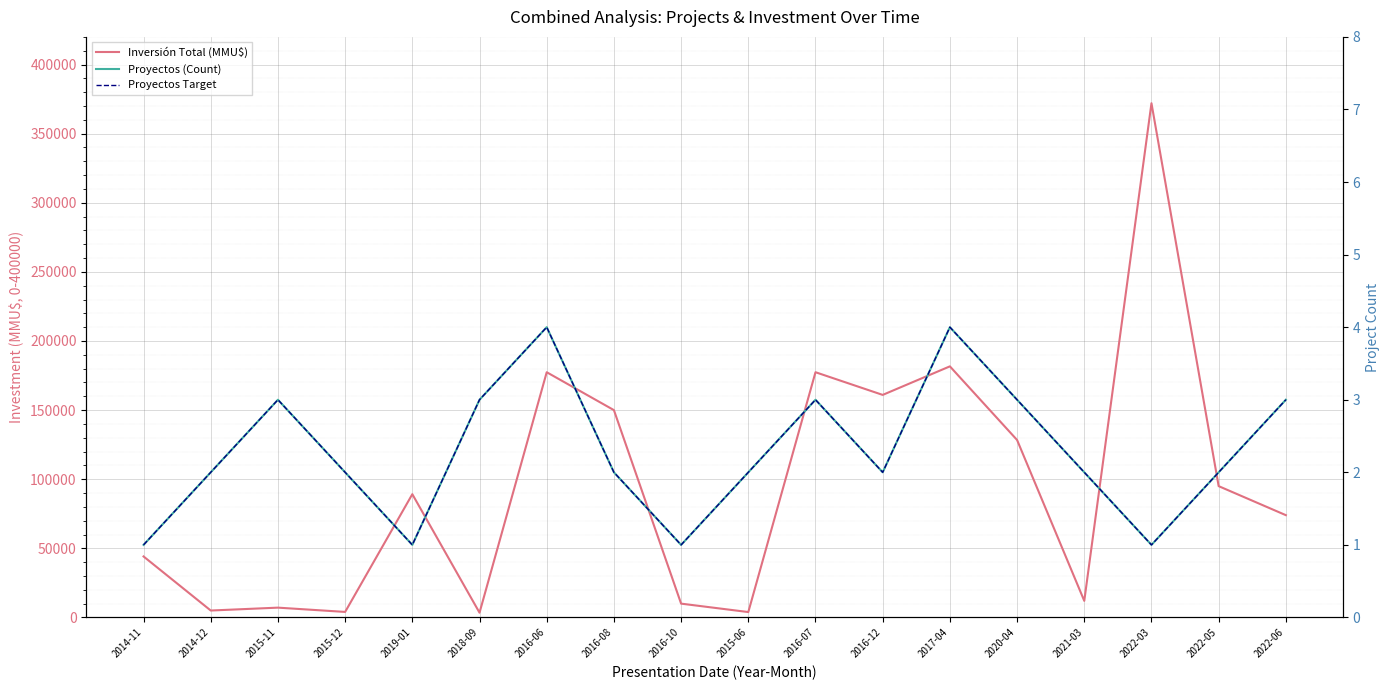

Reading left to right, extract all data points from this chart.

Inversión Total (MMU$): 2014-11=44128	2014-12=5010	2015-11=7100	2015-12=4000	2019-01=89173	2018-09=3440	2016-06=177410	2016-08=150000	2016-10=10000	2015-06=3900	2016-07=177410	2016-12=161000	2017-04=181652	2020-04=128380	2021-03=12000	2022-03=372000	2022-05=95000	2022-06=74000
Proyectos (Count): 2014-11=1	2014-12=2	2015-11=3	2015-12=2	2019-01=1	2018-09=3	2016-06=4	2016-08=2	2016-10=1	2015-06=2	2016-07=3	2016-12=2	2017-04=4	2020-04=3	2021-03=2	2022-03=1	2022-05=2	2022-06=3
Proyectos Target: 2014-11=1	2014-12=2	2015-11=3	2015-12=2	2019-01=1	2018-09=3	2016-06=4	2016-08=2	2016-10=1	2015-06=2	2016-07=3	2016-12=2	2017-04=4	2020-04=3	2021-03=2	2022-03=1	2022-05=2	2022-06=3